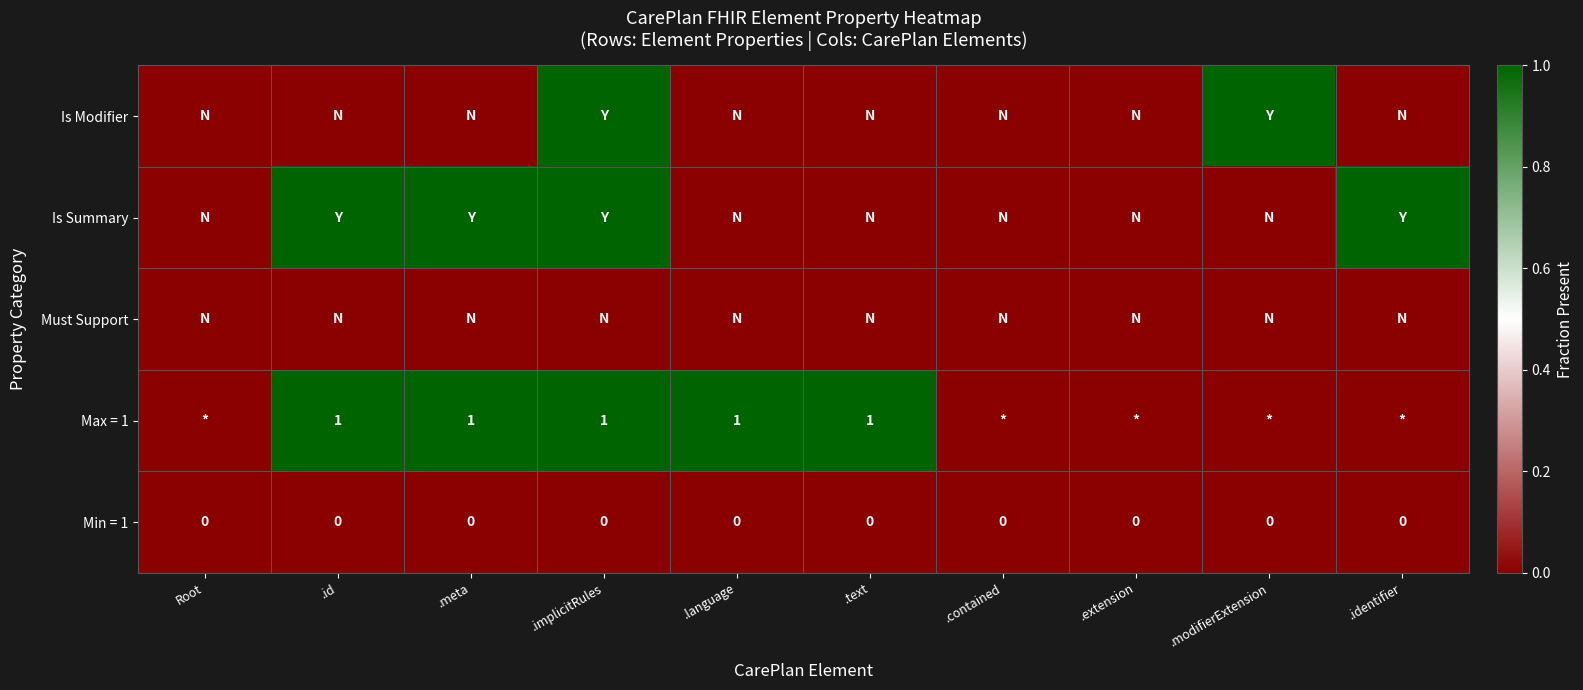

The value of Is Summary at .identifier is 0. True or false?

False